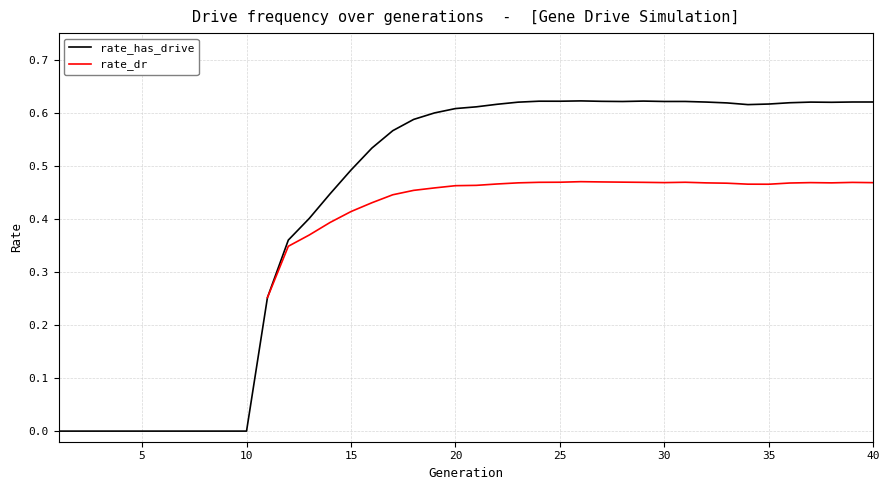

What is the difference between the maximum and second lowest values?

0.6